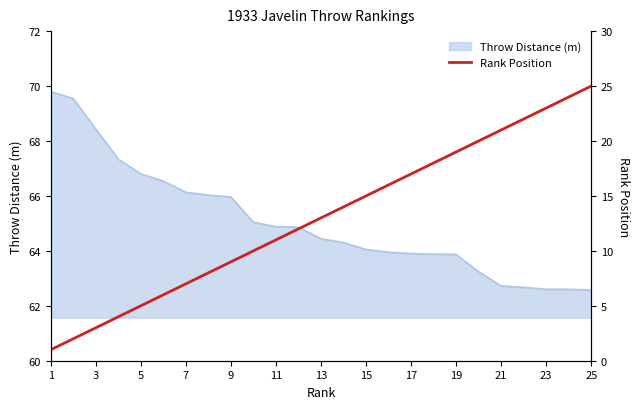

The Throw Distance (m) series shows 69.8 at 1. True or false?

True